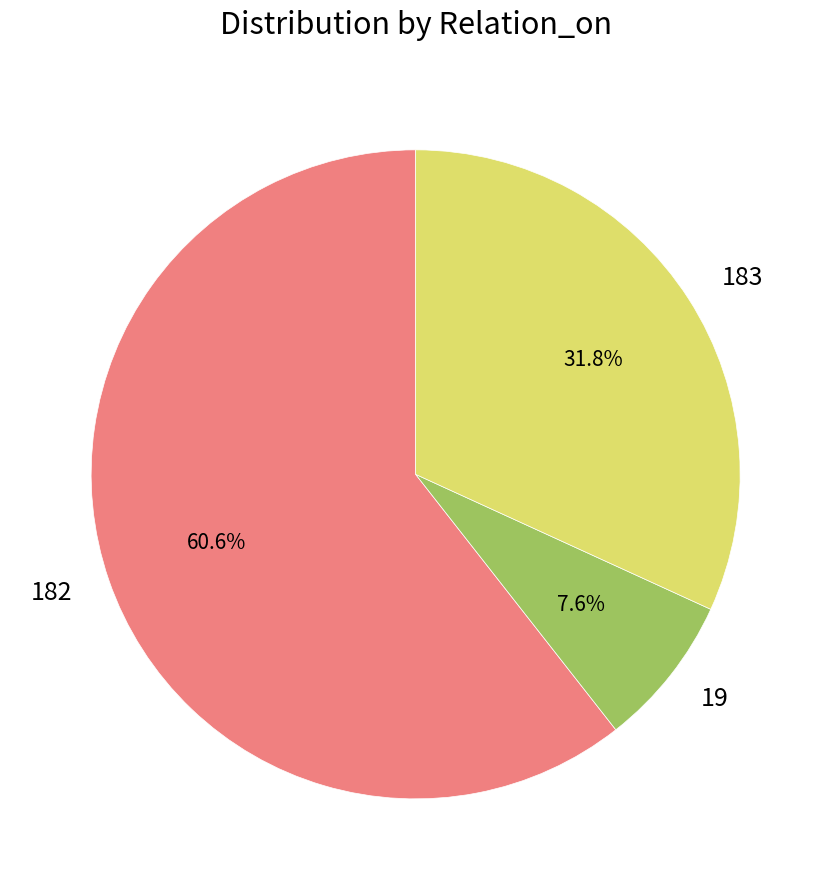

Is the sum of 182 and 183 greater than half?

Yes